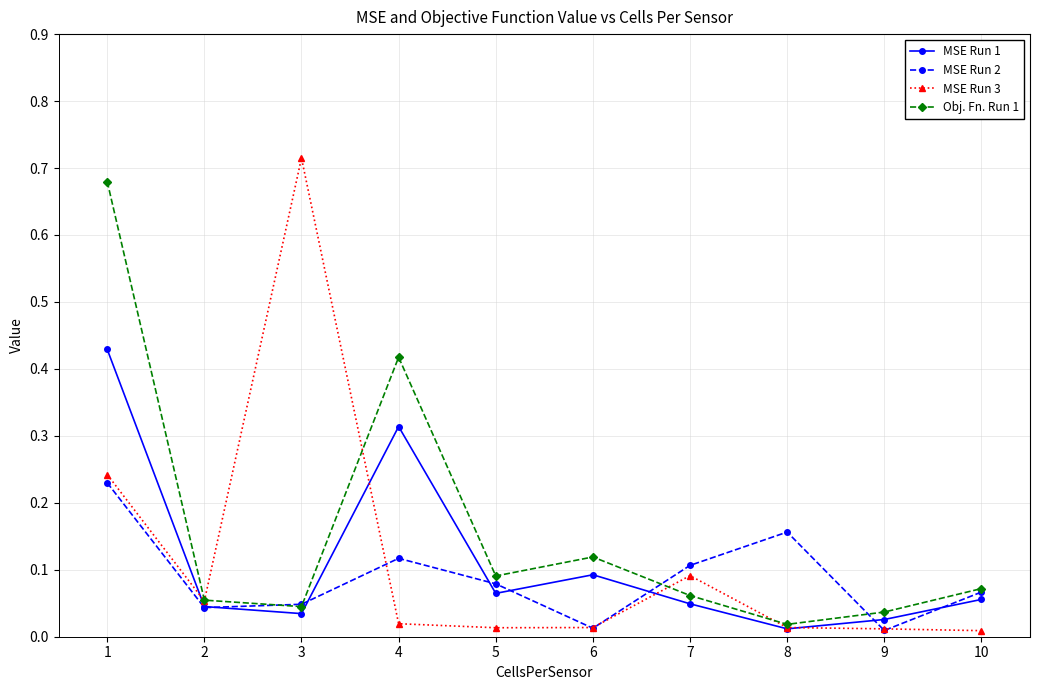

Where is the first local minimum for MSE Run 3?

2